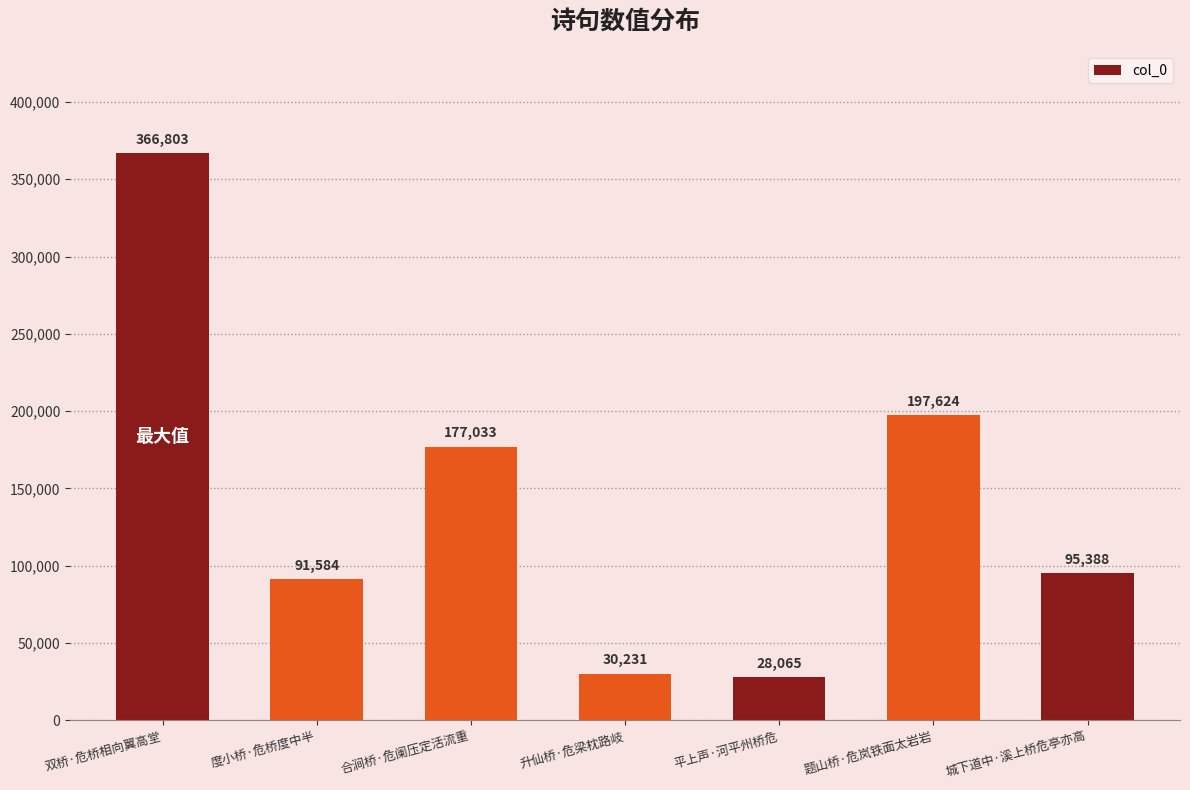

Reading left to right, list all the values displayed in this chart.

366803	91584	177033	30231	28065	197624	95388